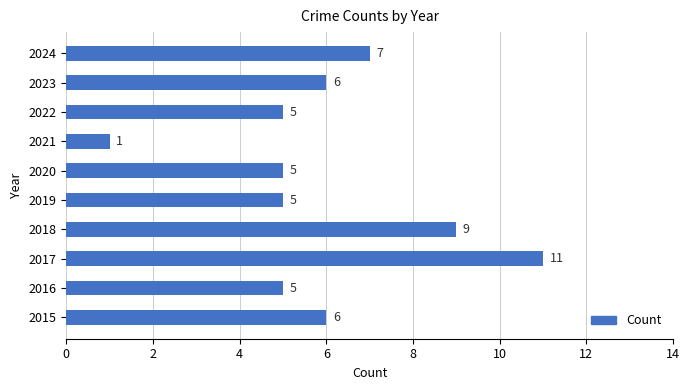

Count the number of data series in this chart.

1